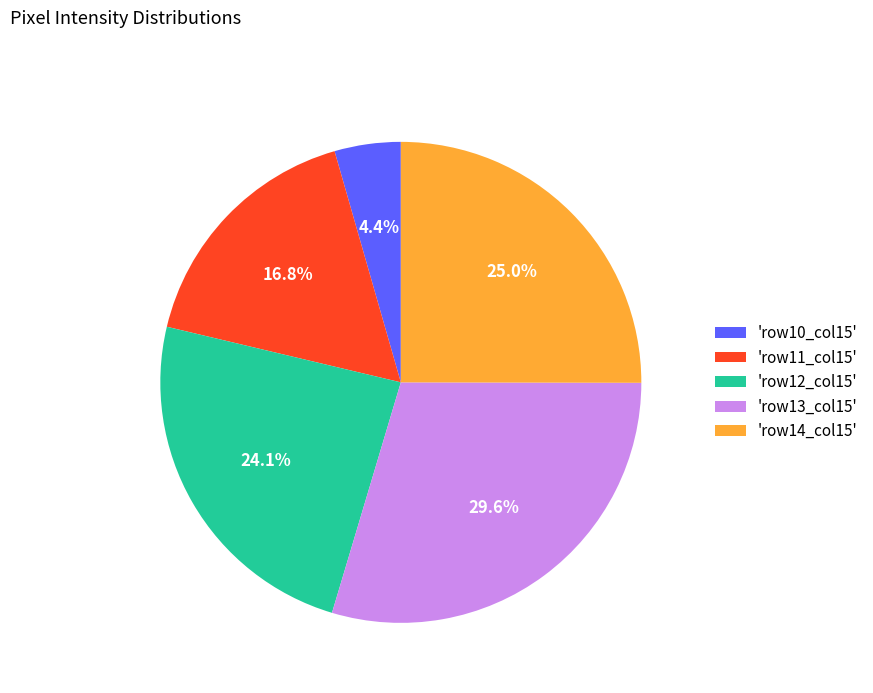

Combined, do 'row12_col15' and 'row11_col15' account for over 50%?

No